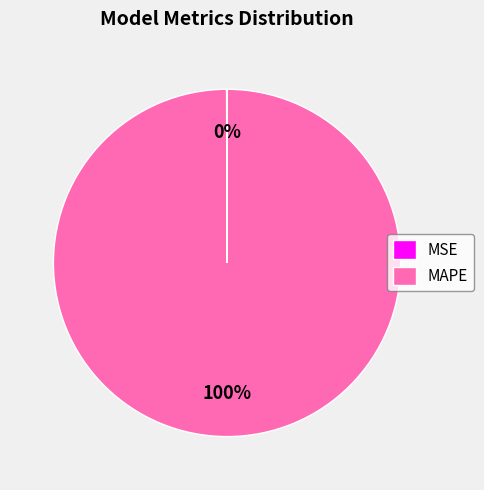

To the nearest percent, what portion does MAPE represent?

100%